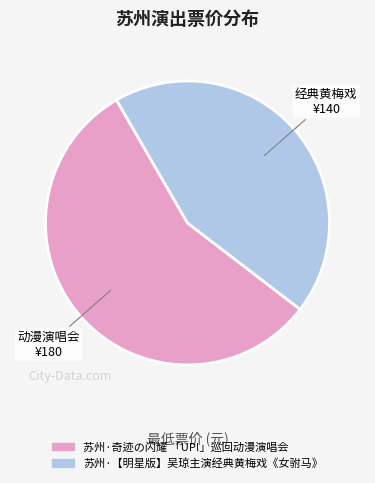

Which slice is the smallest?

苏州·【明星版】吴琼主演经典黄梅戏《女驸马》